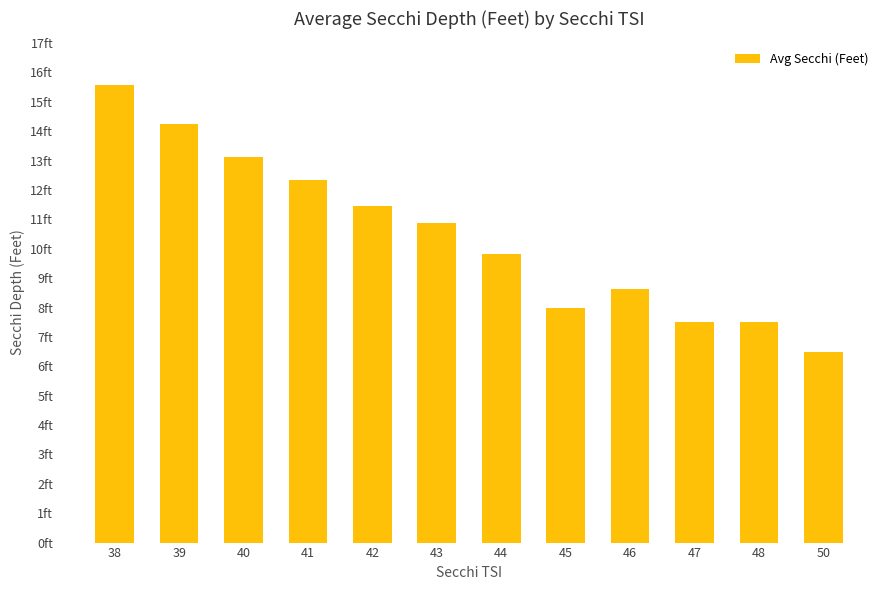

Does the chart contain any negative values?

No